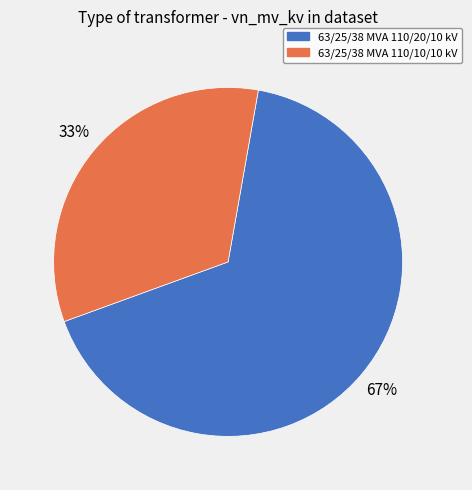

To the nearest percent, what is the combined percentage of 63/25/38 MVA 110/10/10 kV and 63/25/38 MVA 110/20/10 kV?

100%